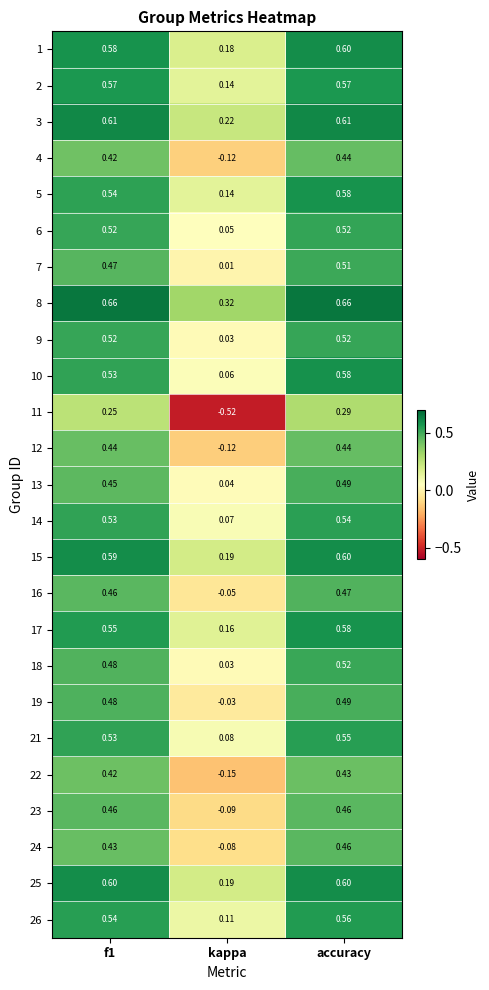

At which category does the chart reach its minimum across all series?

kappa